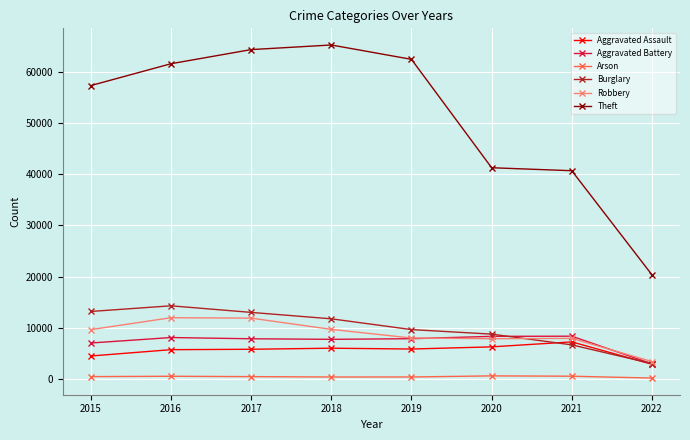

Which series has the widest spread of values?

Theft